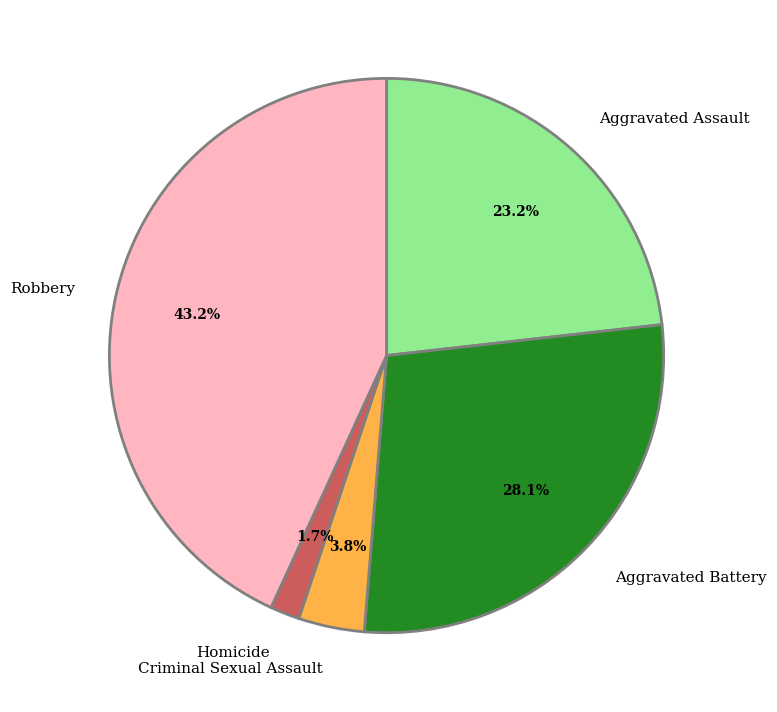

Rank the categories by value from highest to lowest.

Robbery, Aggravated Battery, Aggravated Assault, Criminal Sexual Assault, Homicide